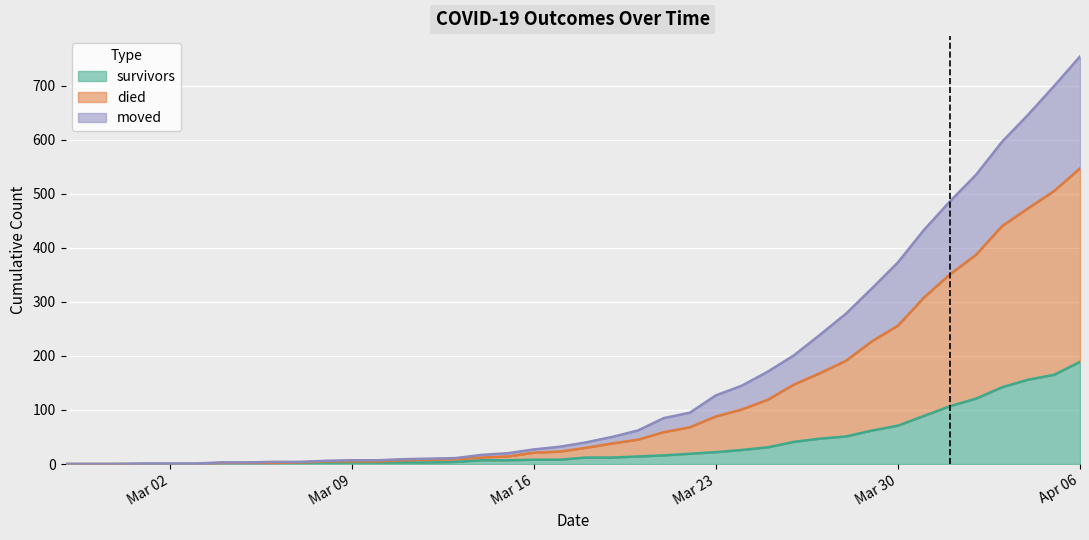

Which category has the highest value in the survivors series?

Apr 06